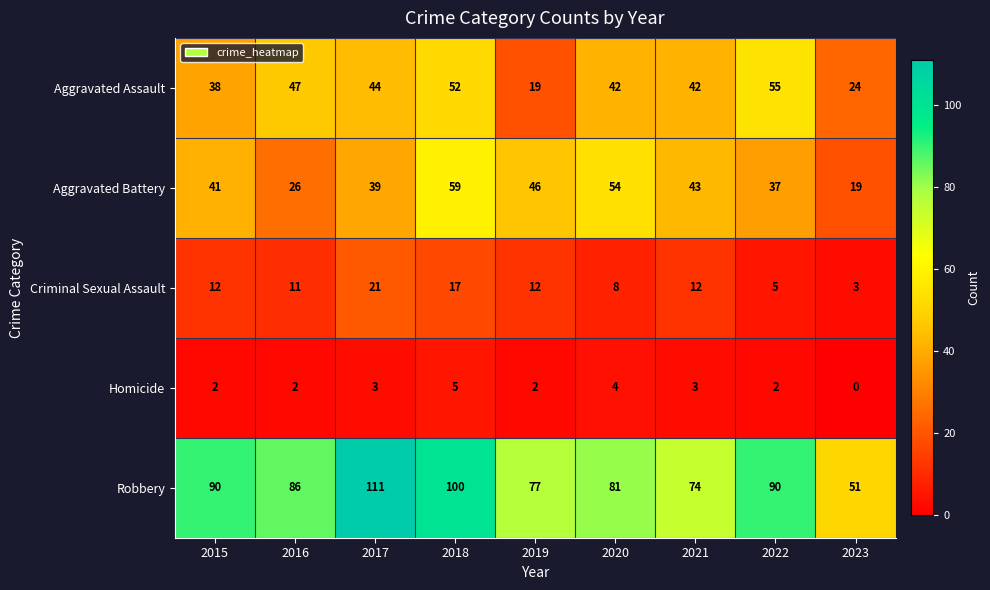

Which series has the largest total across all categories?

Robbery